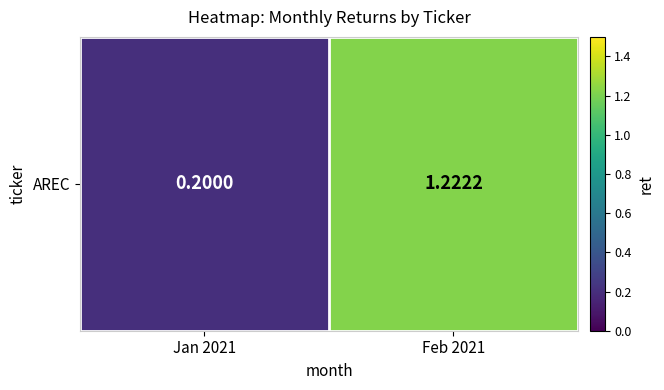

Which has a higher value, Feb 2021 or Jan 2021?

Feb 2021